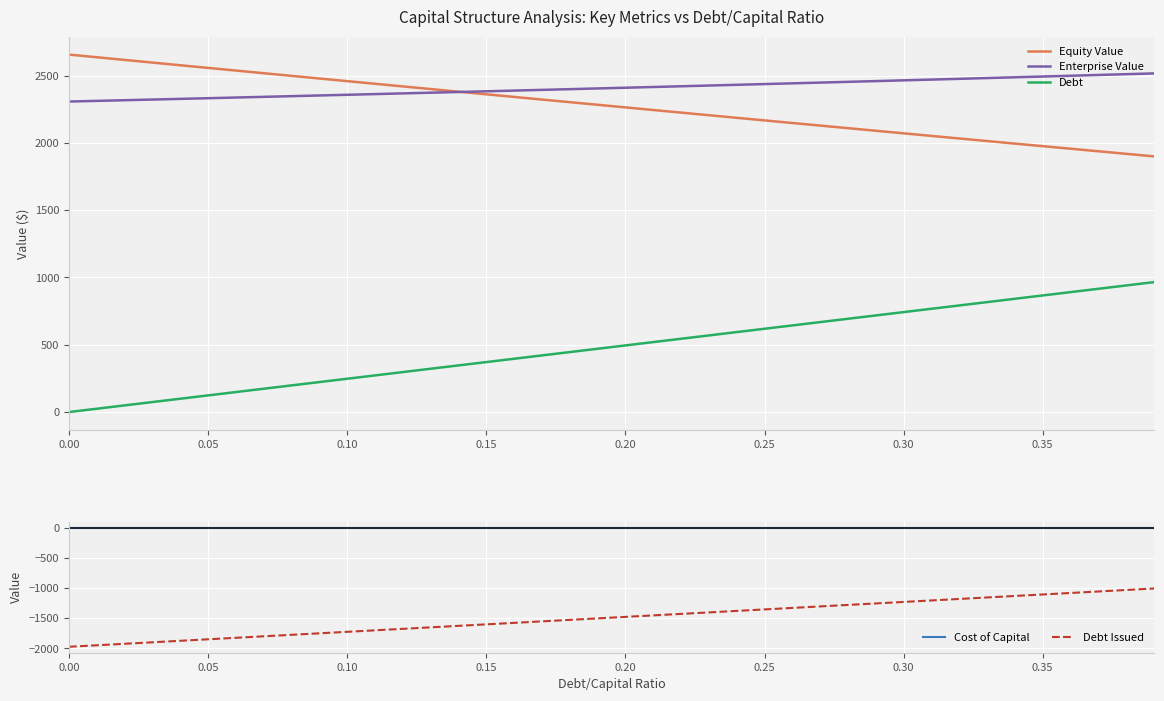

Read the Equity Value value at 0.25.

2166.7